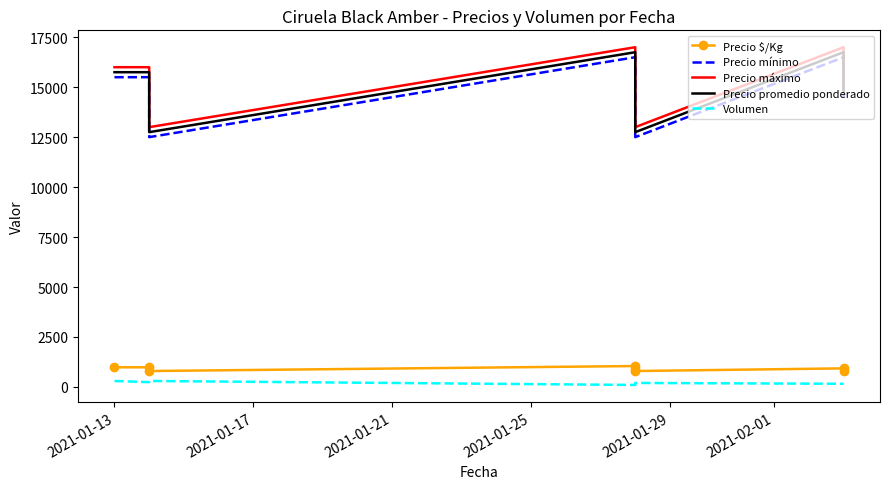

How many data points in Precio mínimo are less than 15500?

4